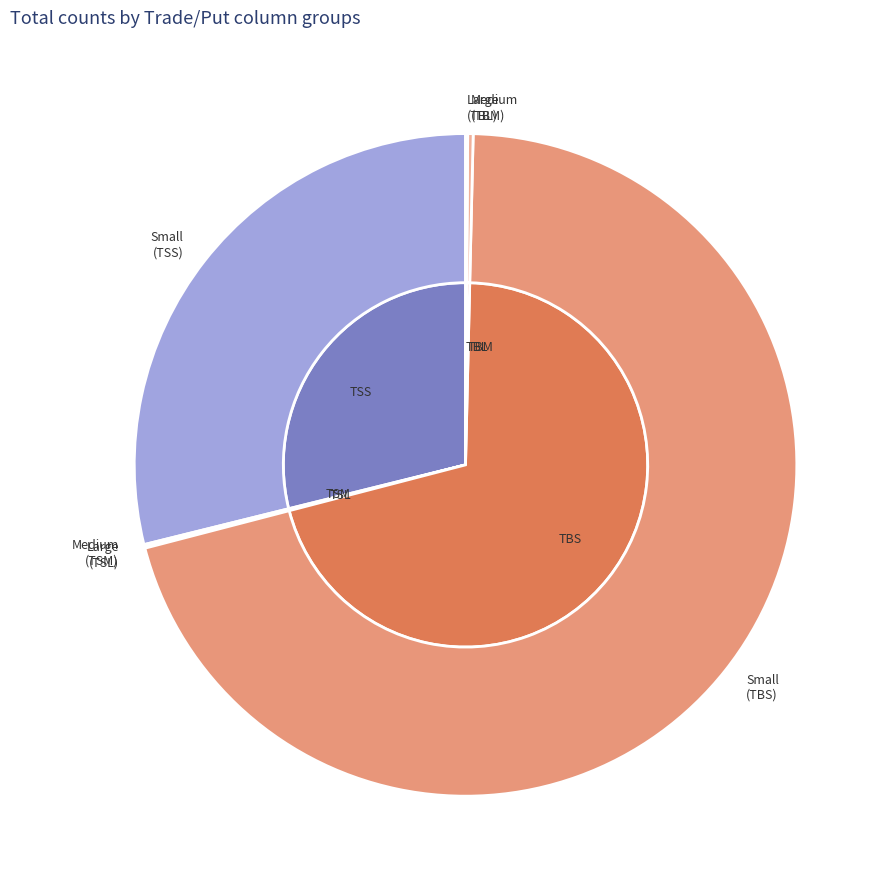

Which category has the biggest portion of the pie?

TBS